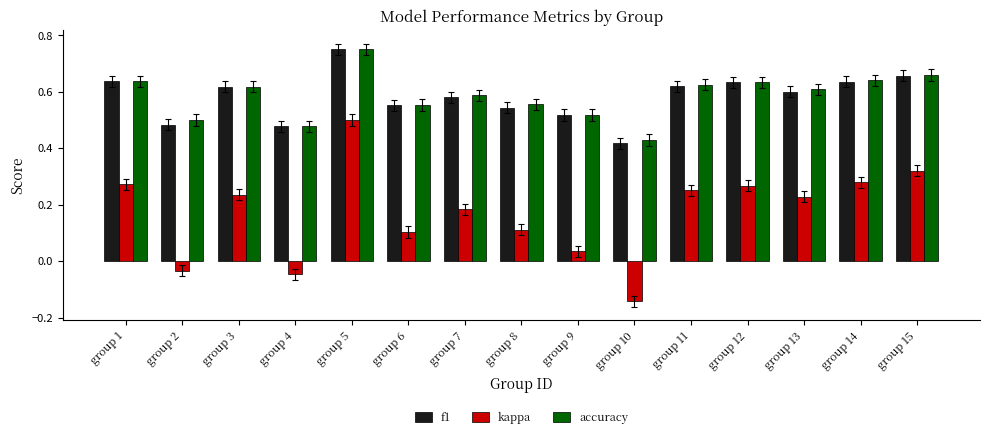

What is the sum of the accuracy values at group 13 and group 1?

1.2